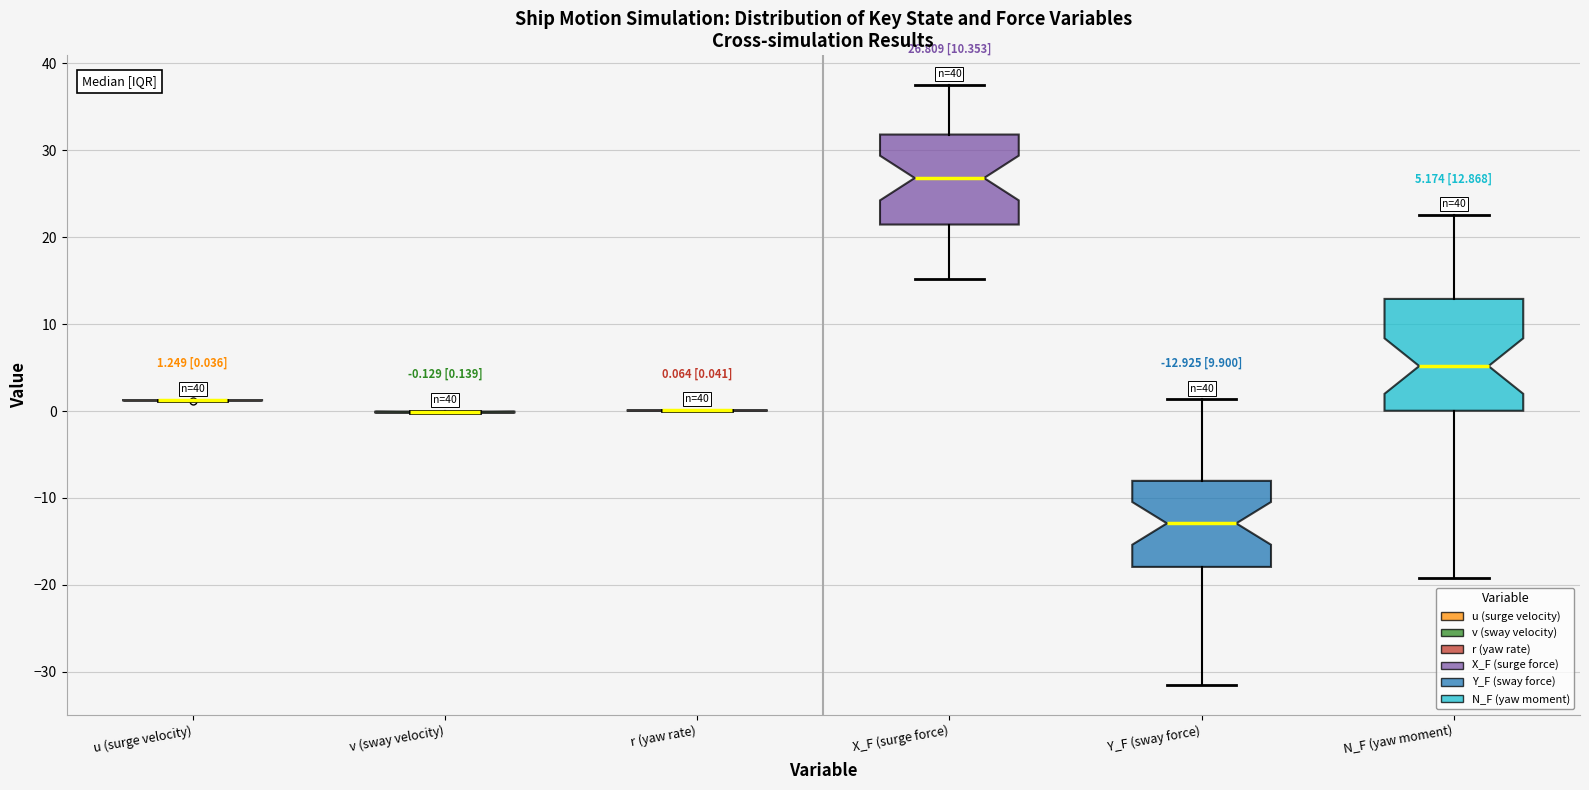

Comparing the boxes themselves (not the whiskers), which one is the tallest?

N_F (yaw moment)